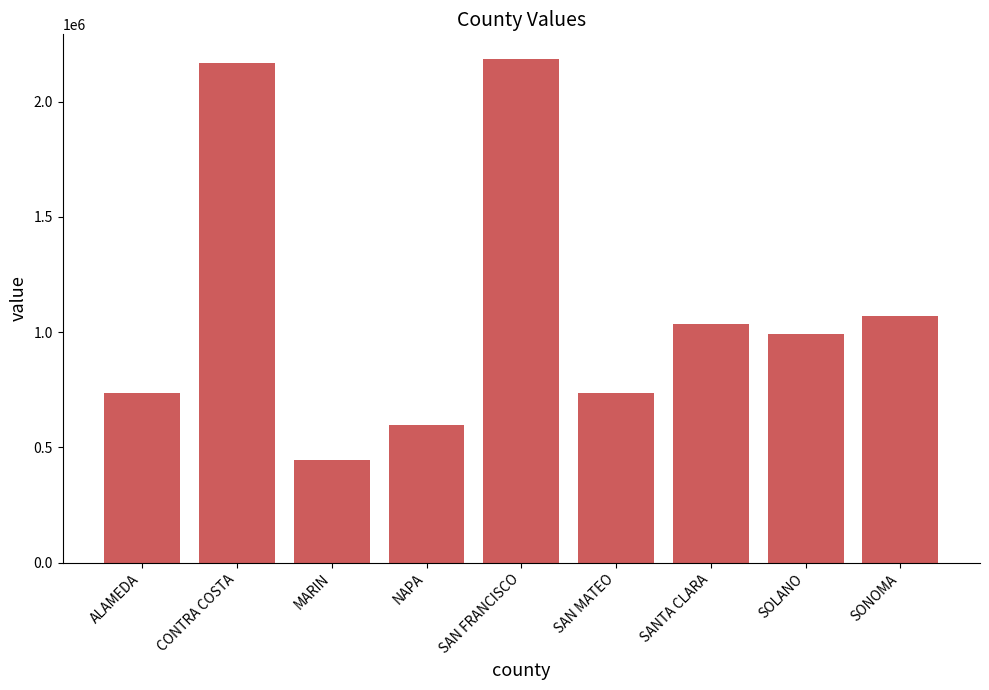

What is the greatest value displayed?

2182726.0